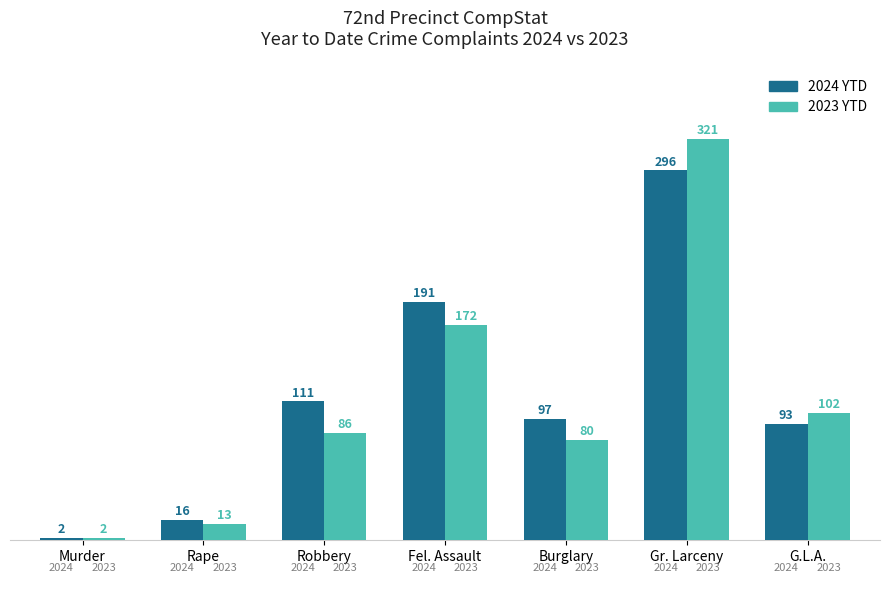

What position from the right is Fel. Assault
?

4